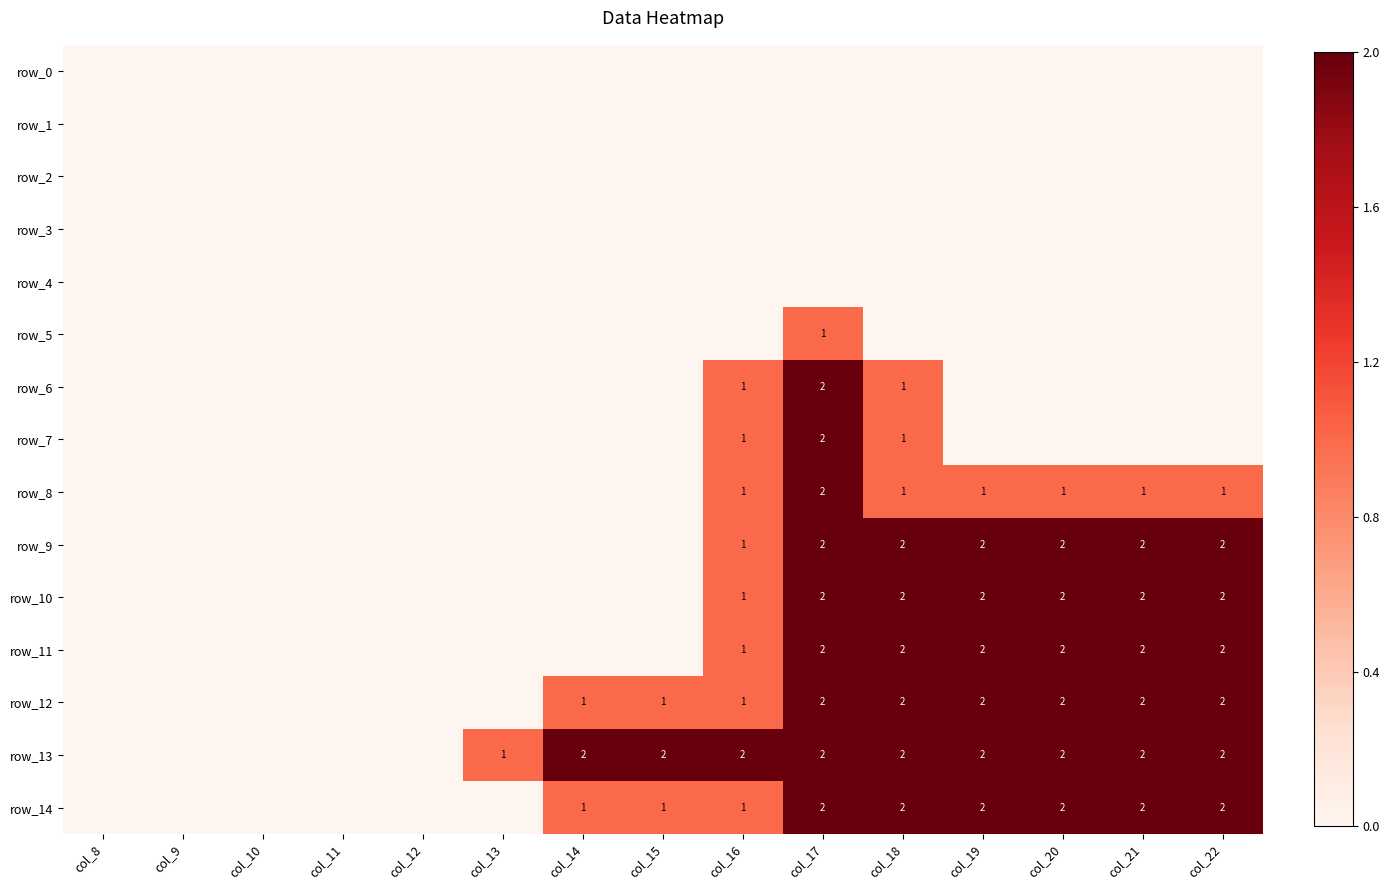

At how many categories does at least one series exceed 0?

10